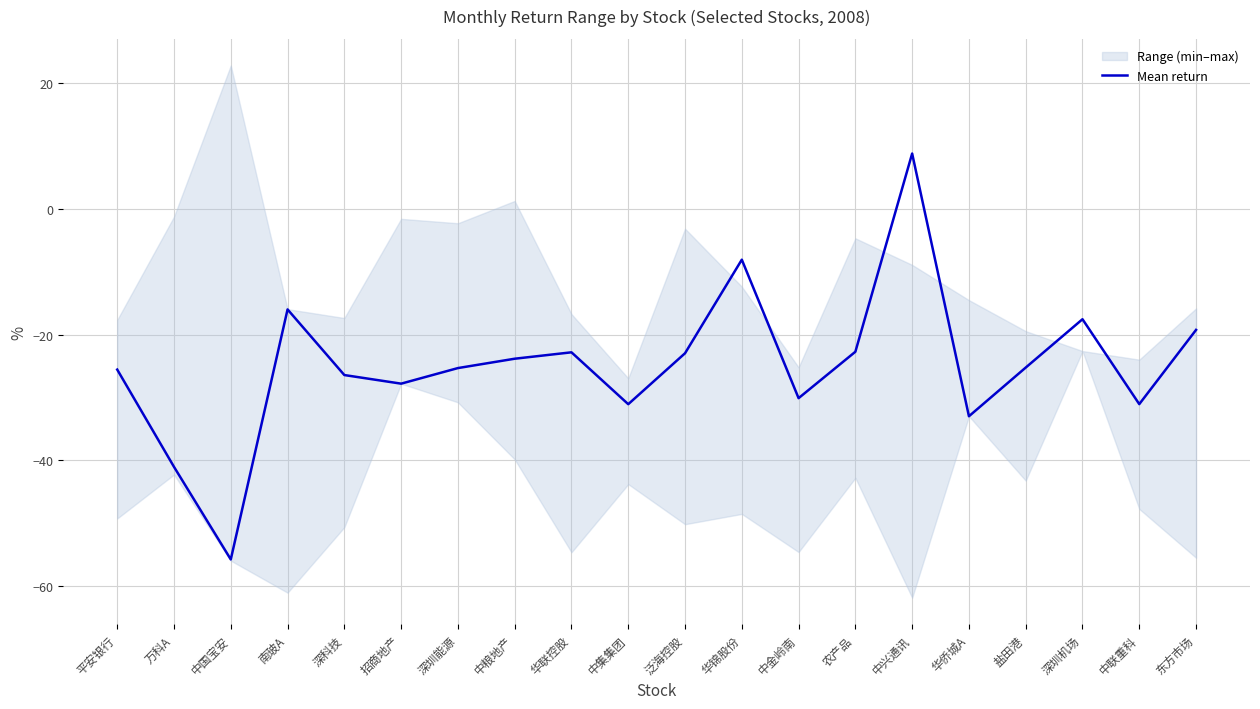

What is the greatest value displayed?

8.8